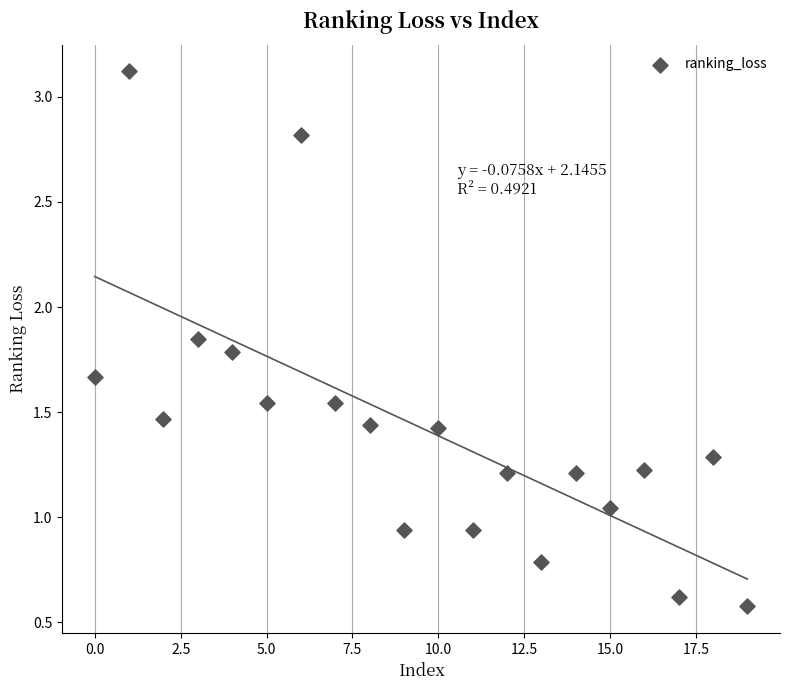

What is the range of Y values (max minus min)?

2.5